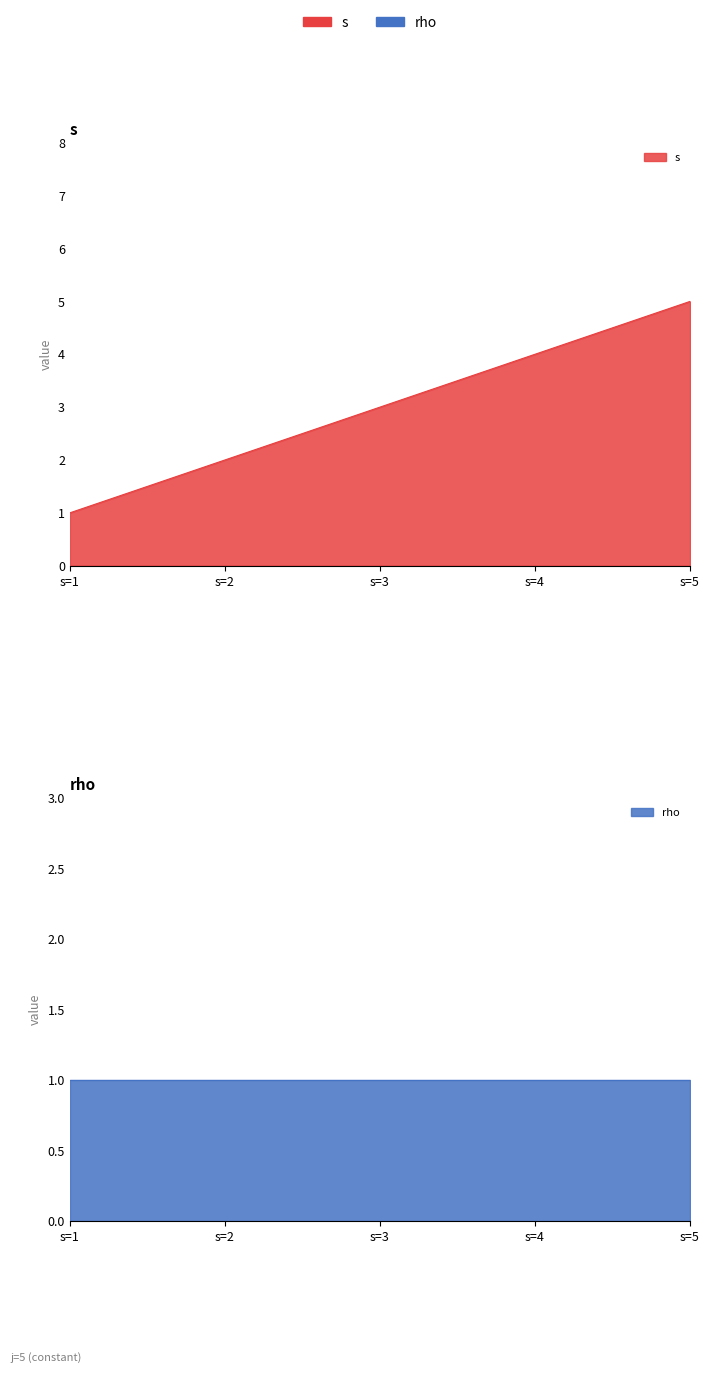

Rank the categories by value from lowest to highest.

s=1, s=2, s=3, s=4, s=5